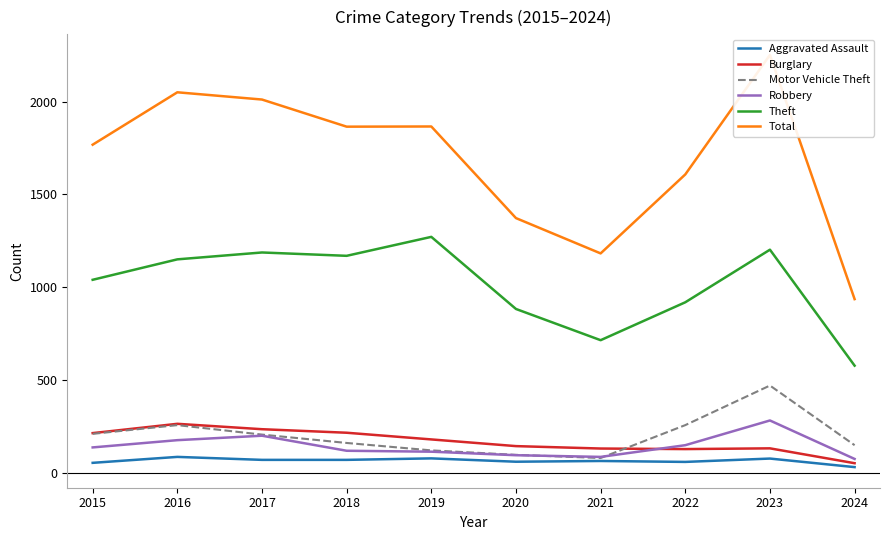

List the series in order of their peak value, highest first.

Total, Theft, Motor Vehicle Theft, Robbery, Burglary, Aggravated Assault